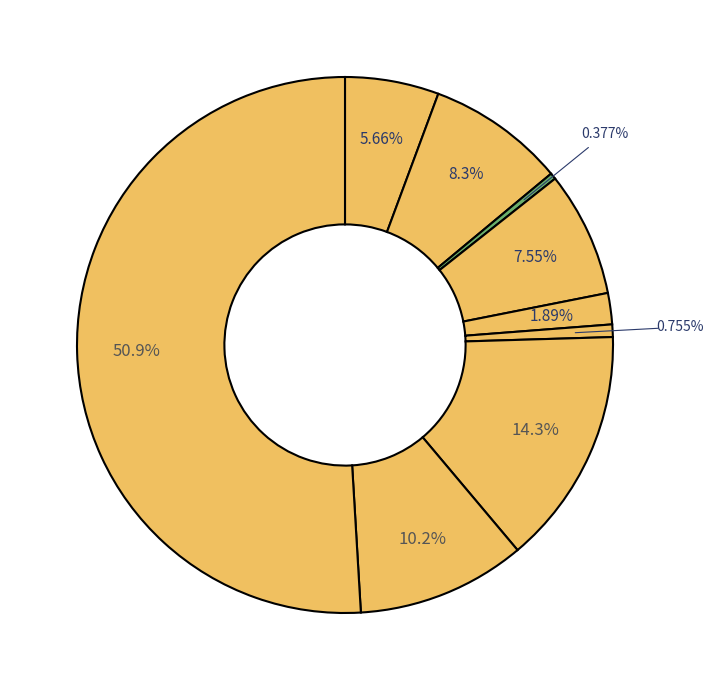

Which slice is the smallest?

Arson